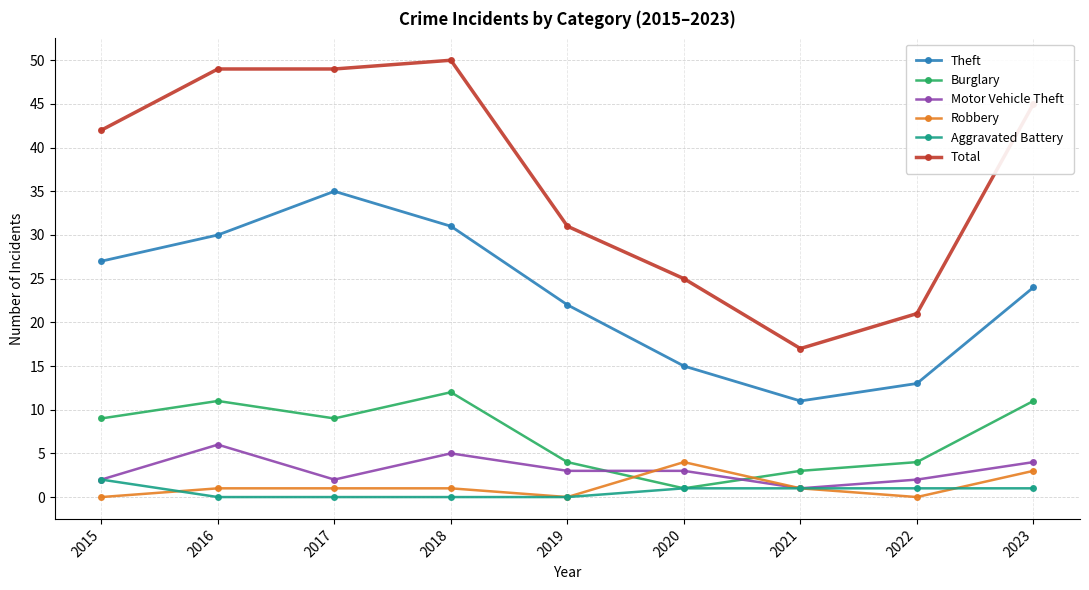

Reading left to right, transcribe all the data shown in this chart.

Theft: 27	30	35	31	22	15	11	13	24
Burglary: 9	11	9	12	4	1	3	4	11
Motor Vehicle Theft: 2	6	2	5	3	3	1	2	4
Robbery: 0	1	1	1	0	4	1	0	3
Aggravated Battery: 2	0	0	0	0	1	1	1	1
Total: 42	49	49	50	31	25	17	21	45